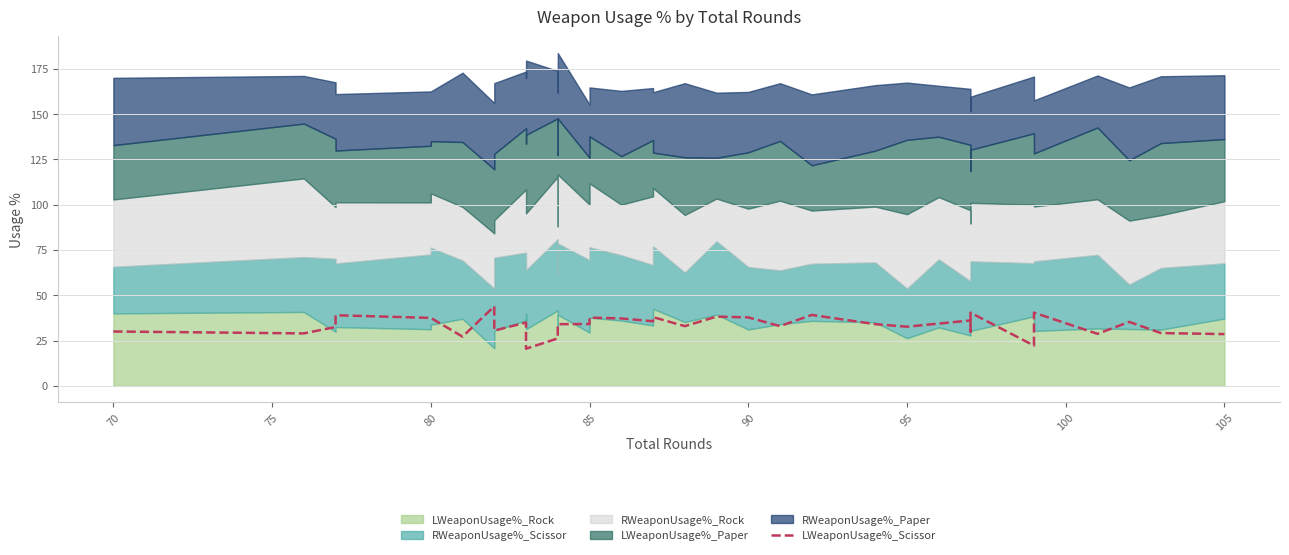

Does the chart display data point markers on the line(s)?

No